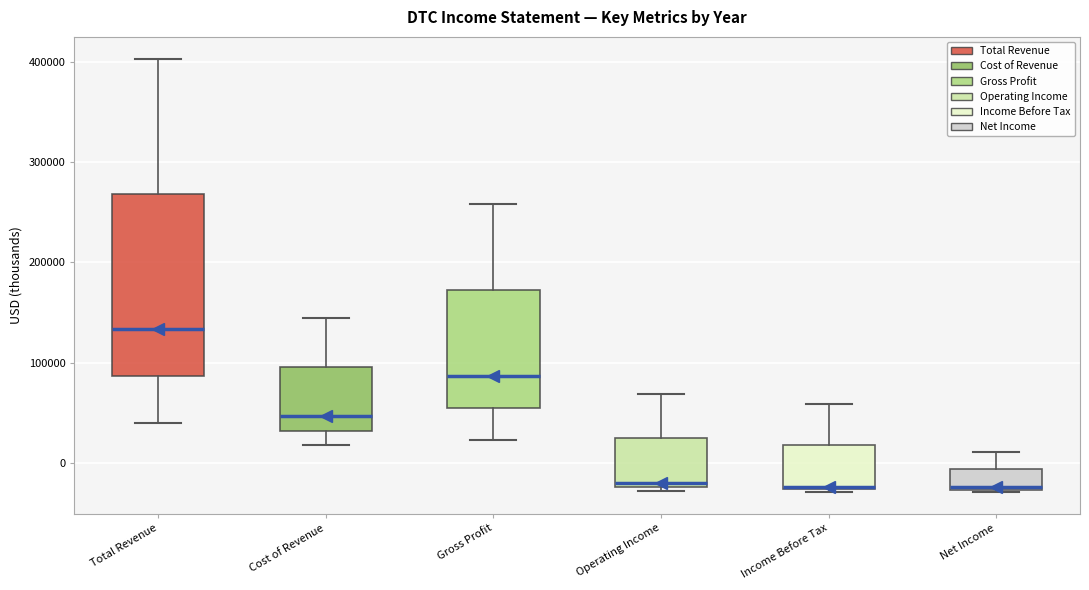

Reading left to right, transcribe this box plot: for each box, give where its median line is, the range the box spans, and where its two whiskers end, as read against the y-axis. The values are not printed on the chart, so give them approximately, as read against the axis.

Total Revenue: median 130000, box 90000 to 270000, whiskers 40000 to 400000
Cost of Revenue: median 50000, box 30000 to 100000, whiskers 20000 to 140000
Gross Profit: median 90000, box 50000 to 170000, whiskers 20000 to 260000
Operating Income: median -20000 (just above the box's lower edge), box -20000 to 20000, whiskers -30000 to 70000
Income Before Tax: median -20000, box -30000 to 20000, whiskers -30000 to 60000
Net Income: median -20000, box -30000 to -10000, whiskers -30000 to 10000